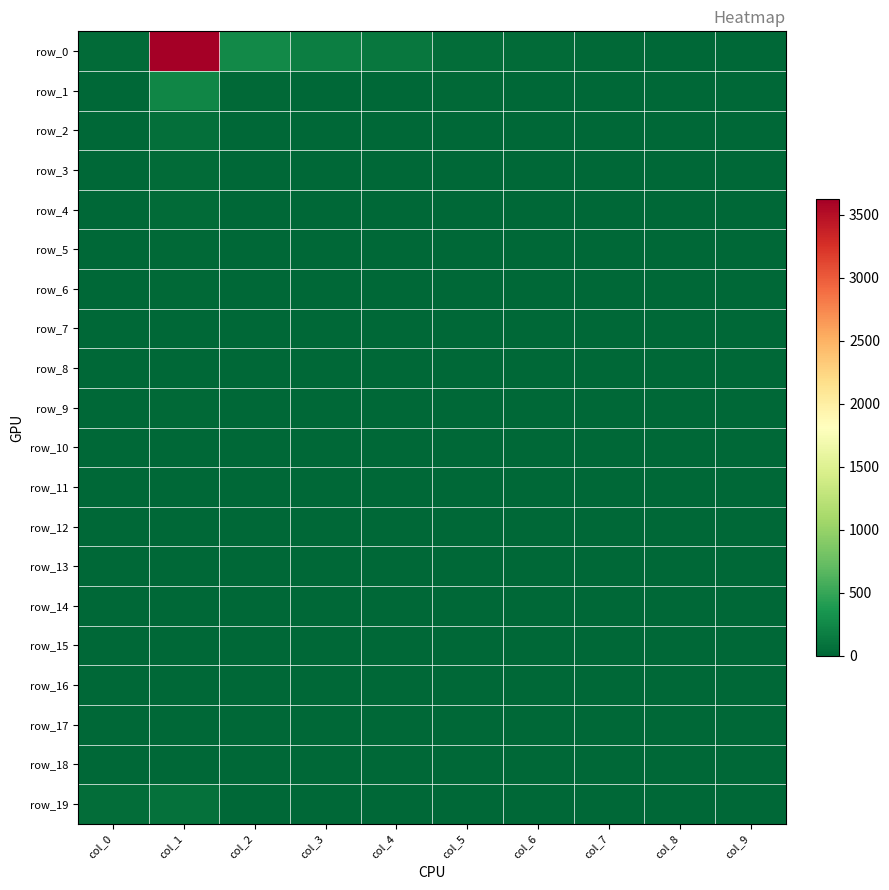

Count the row_8 values in the range 0 to 1.

8